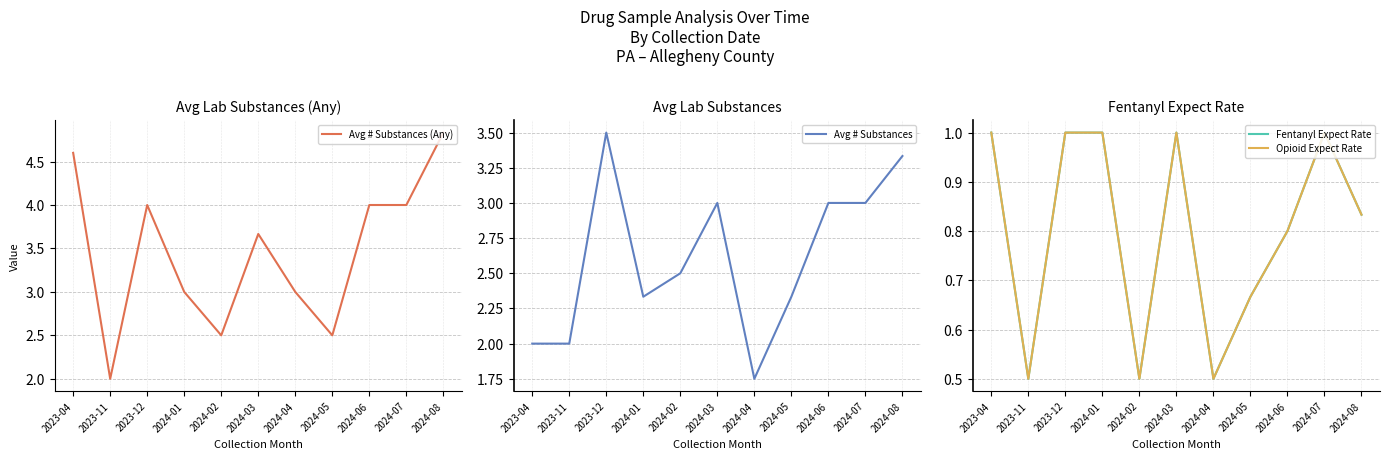

What is the sum of the Avg # Substances (Any) values at 2023-11 and 2024-05?

4.5